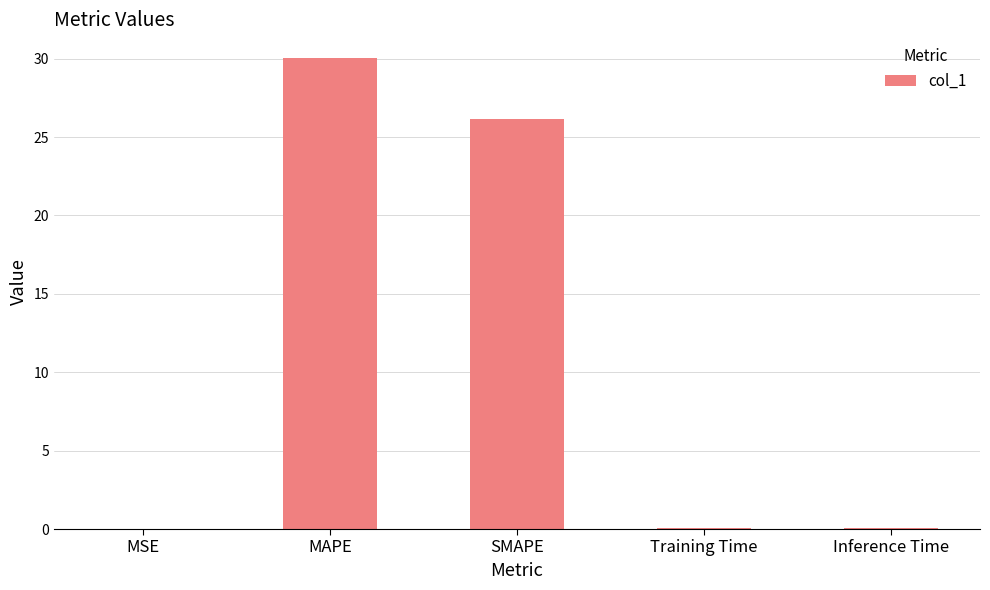

Where is the data nearest to the value 15?

SMAPE